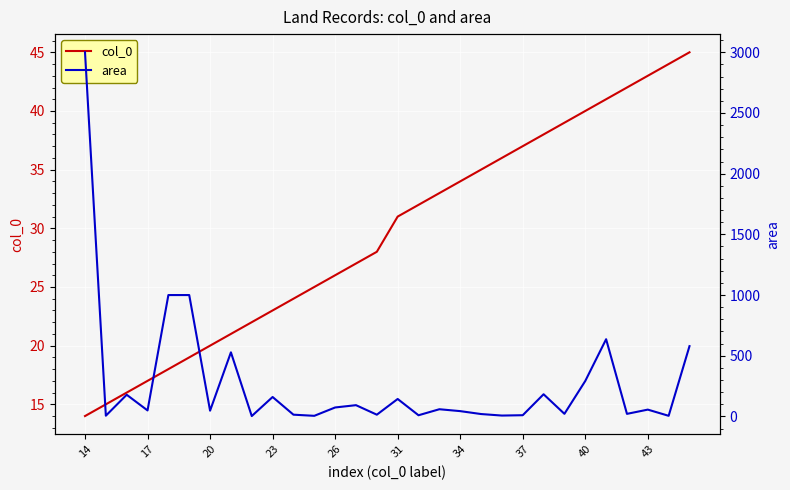

How many data points does each series have?

30